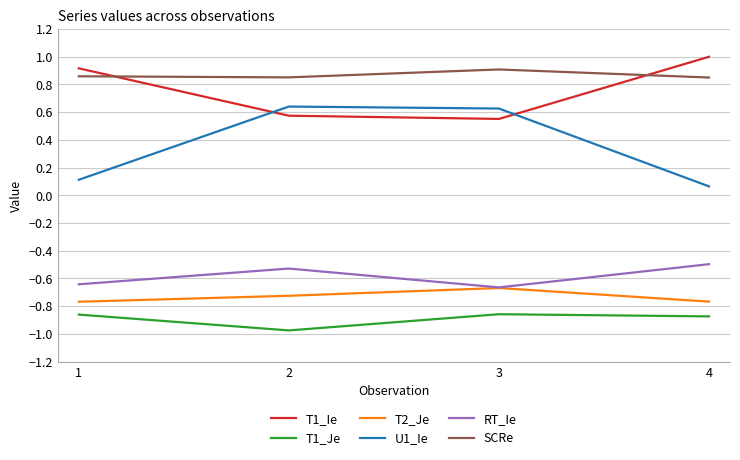

The value of T1_Je at 1 is -1.4. True or false?

False